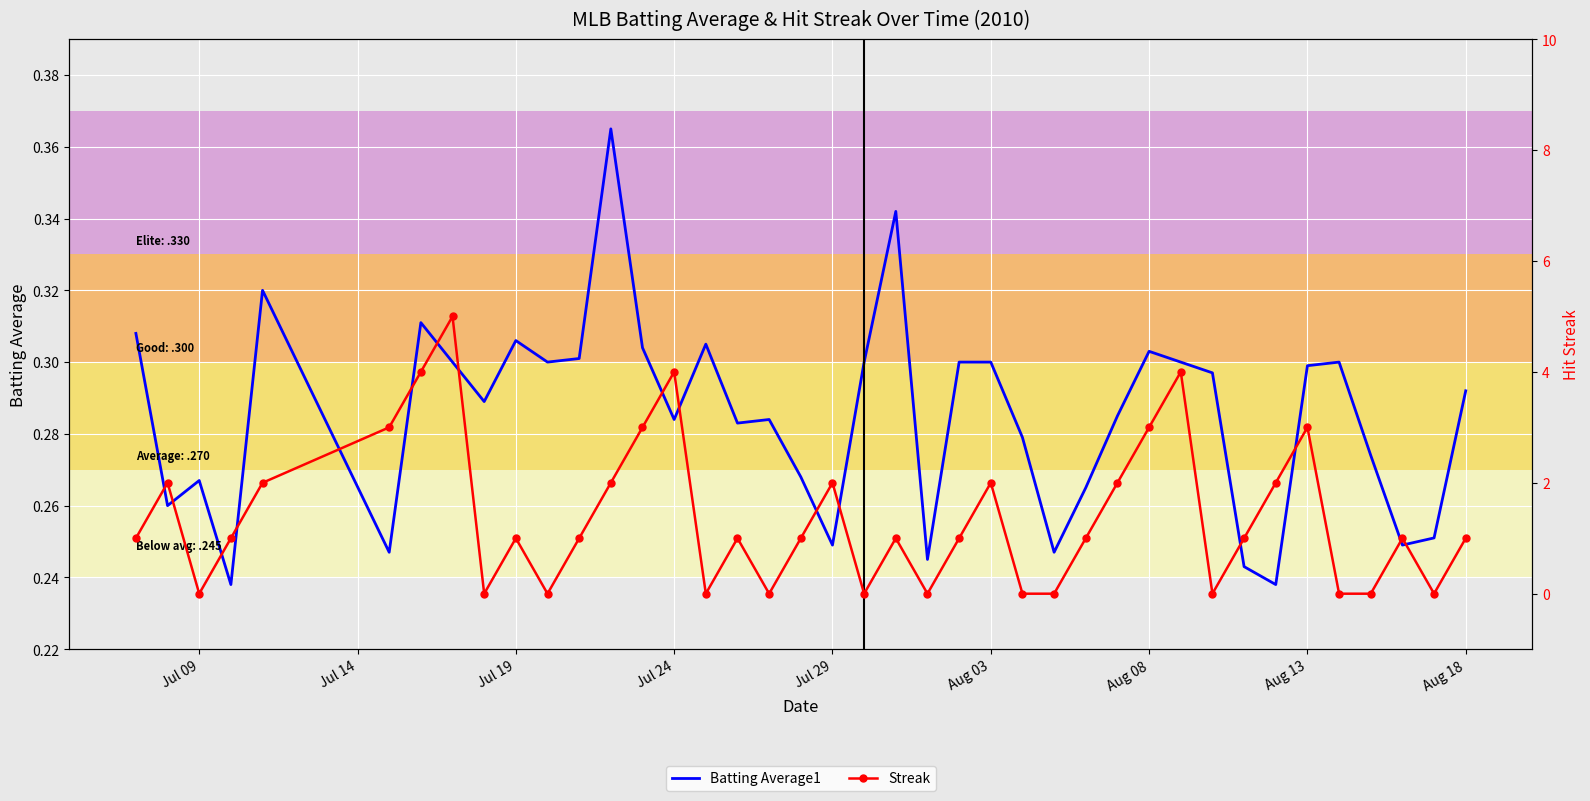

Is it true that Batting Average1 equals 0.2 at Aug 08?

False